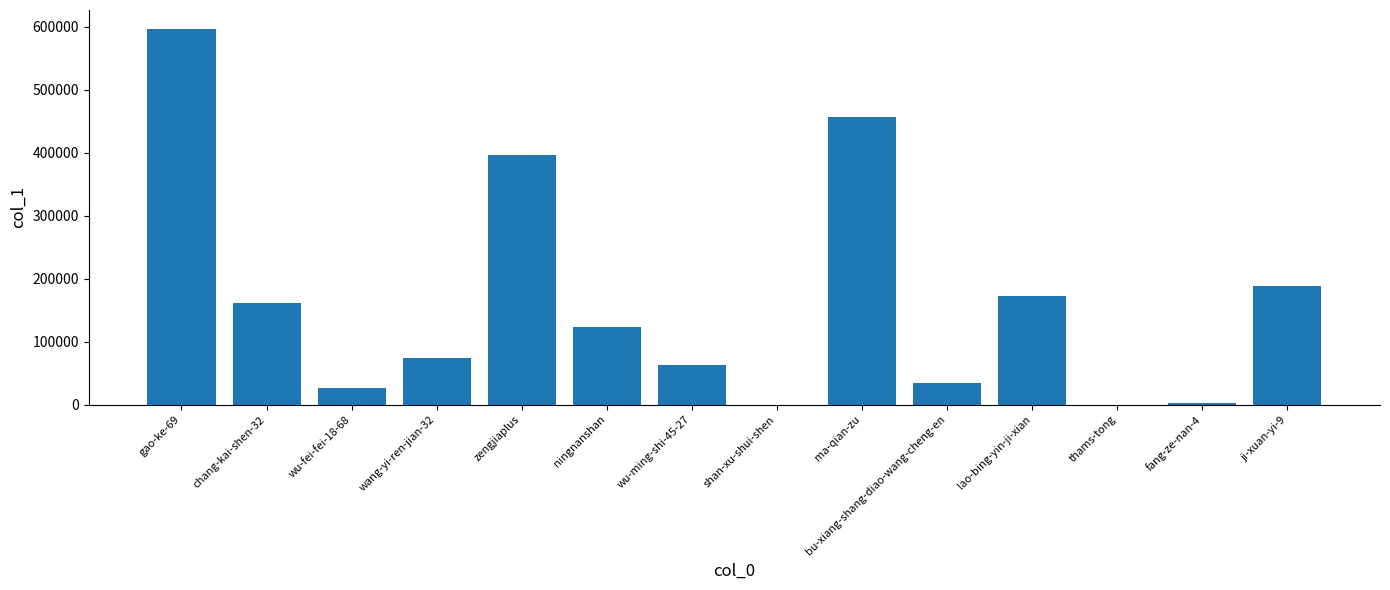

The value at bu-xiang-shang-diao-wang-cheng-en is 34676. True or false?

True